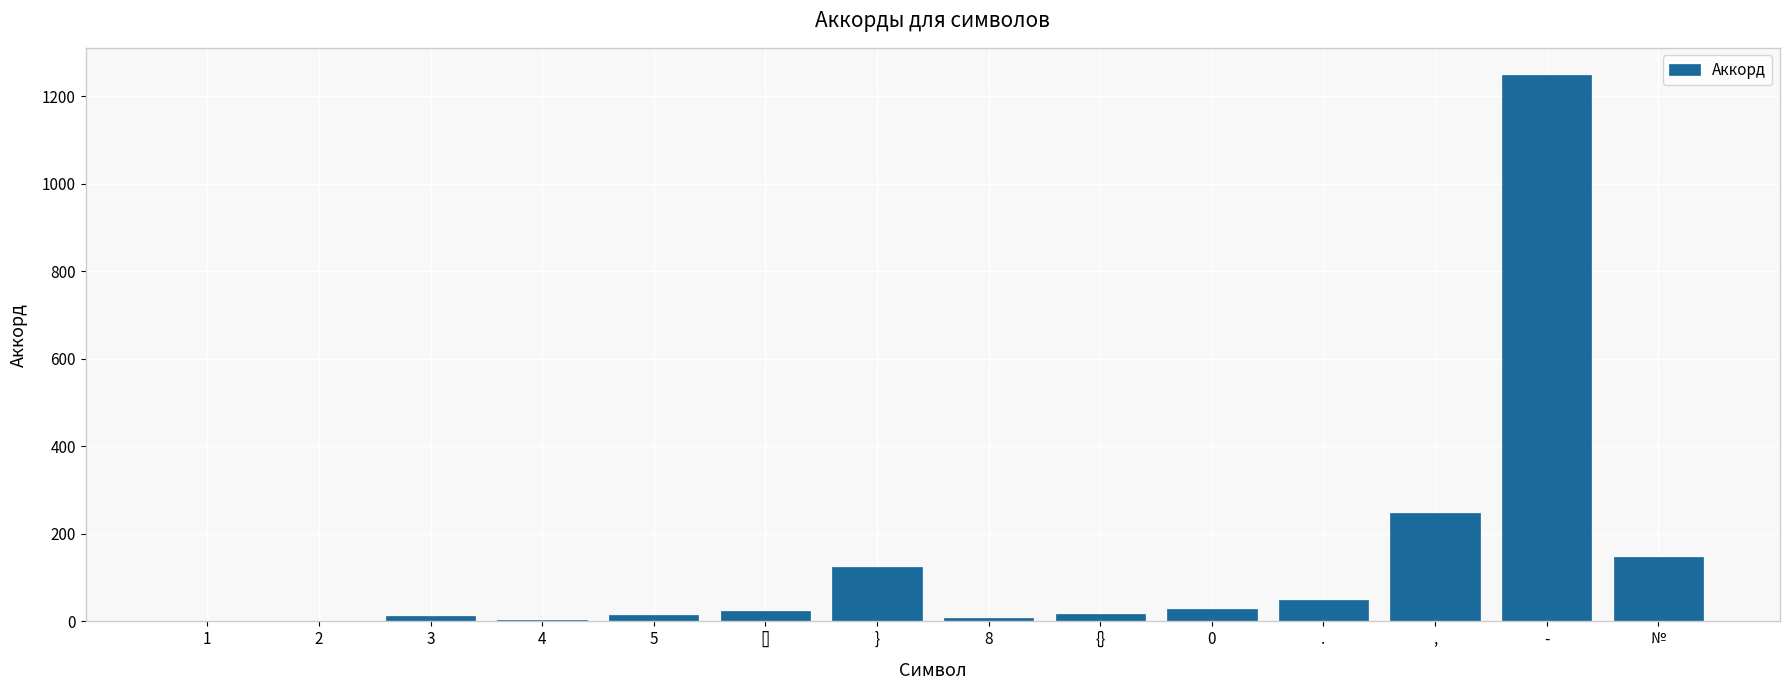

What is the change in value from . to ,?

+200